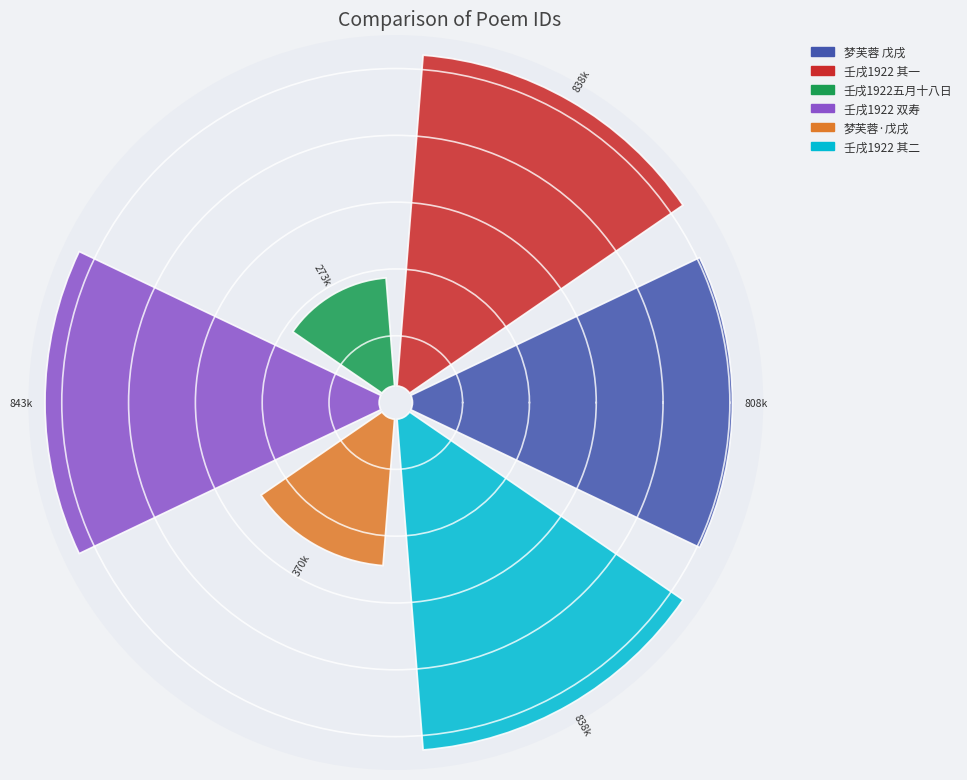

What is the smallest slice in the pie chart?

壬戌1922五月十八日